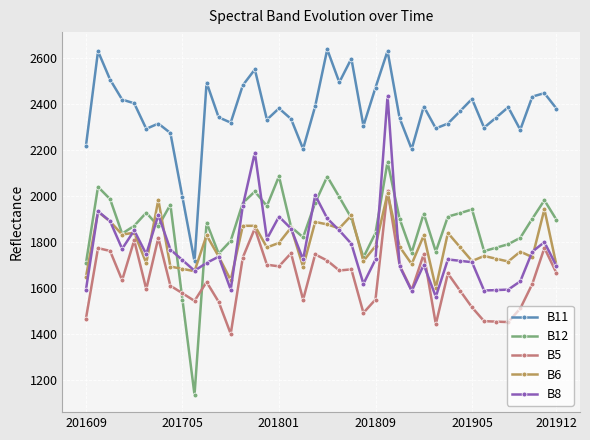

What is the maximum value for B11?

2636